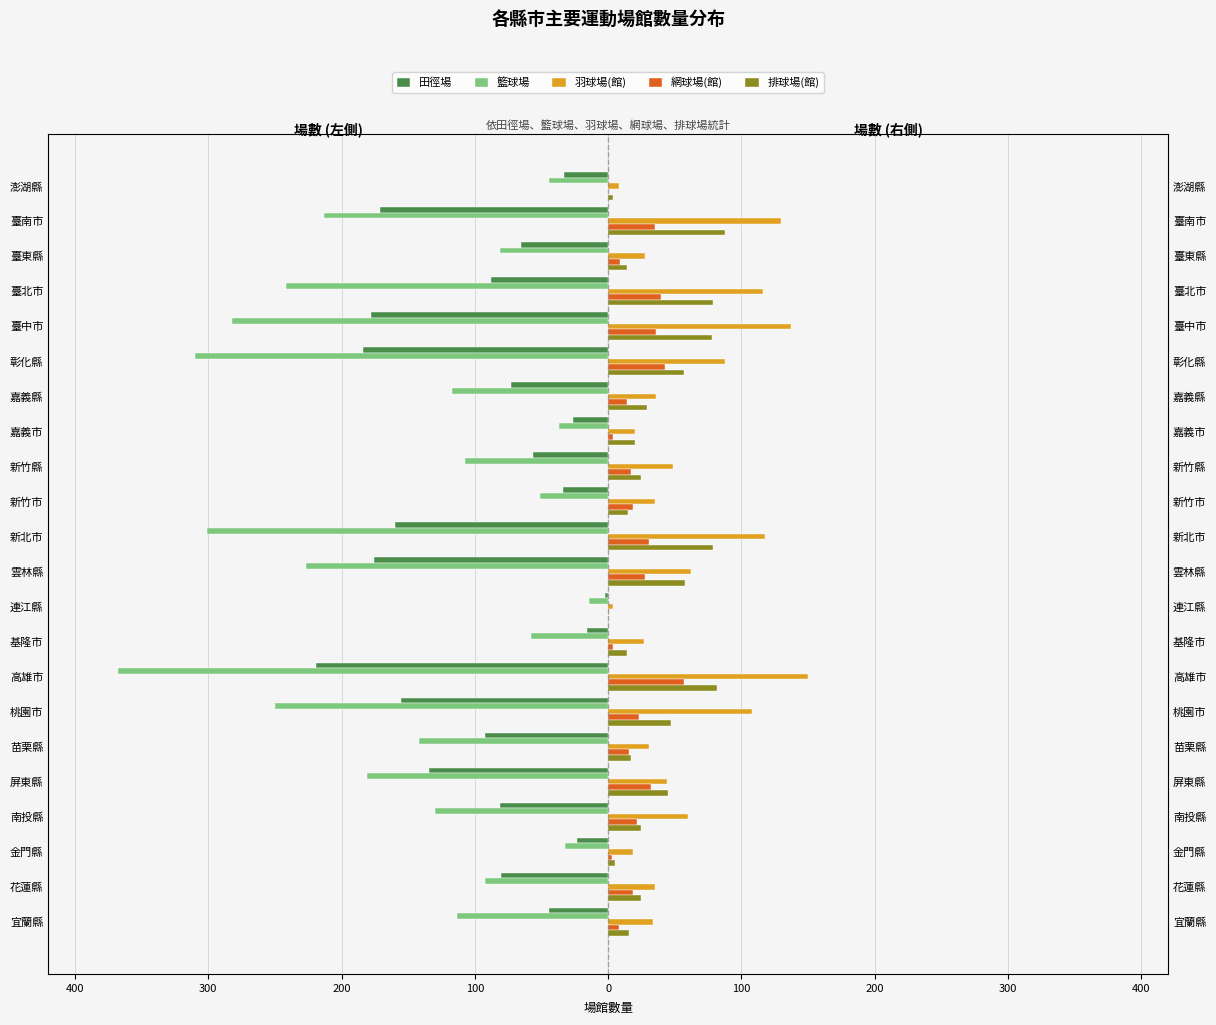

How many positive values does the 排球場(館) series have?

21